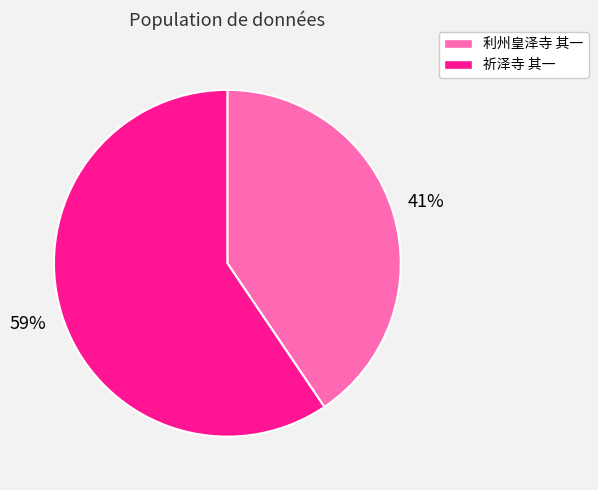

Rank the categories by value from highest to lowest.

祈泽寺 其一, 利州皇泽寺 其一